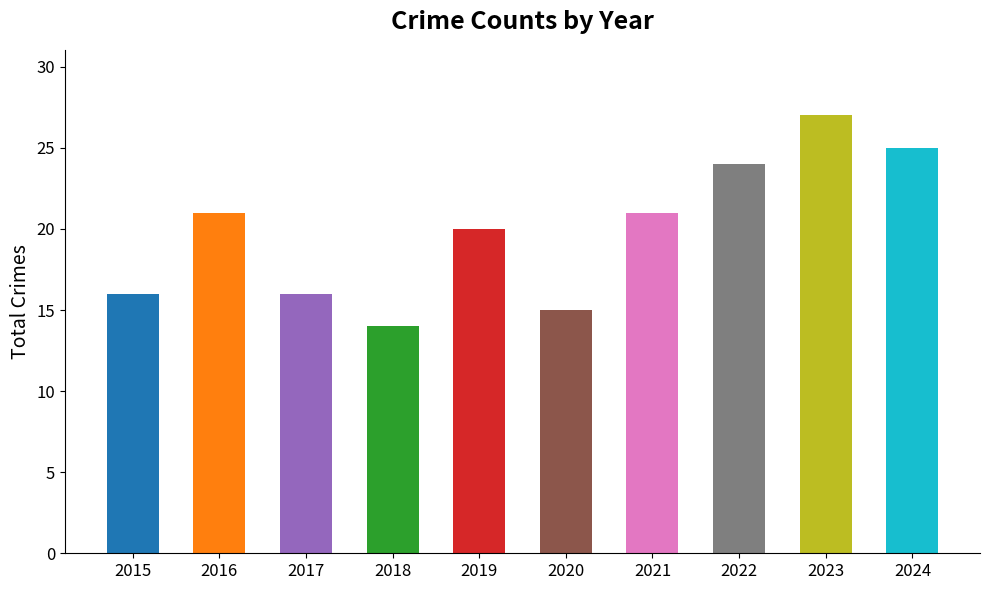

Which has a higher value, 2024 or 2020?

2024